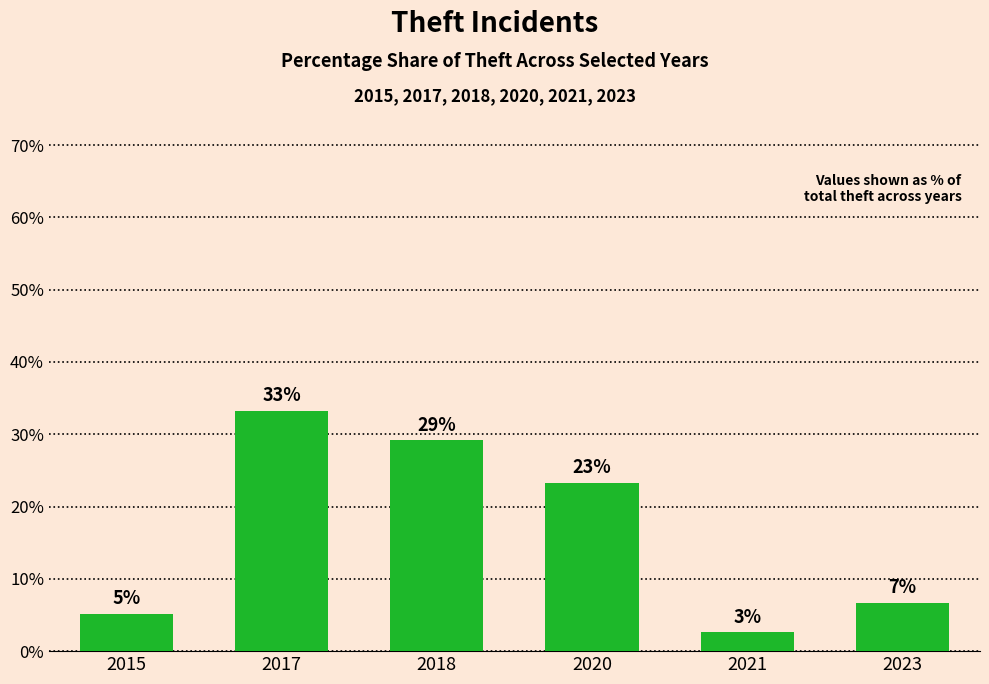

How many bars are there in total?

6